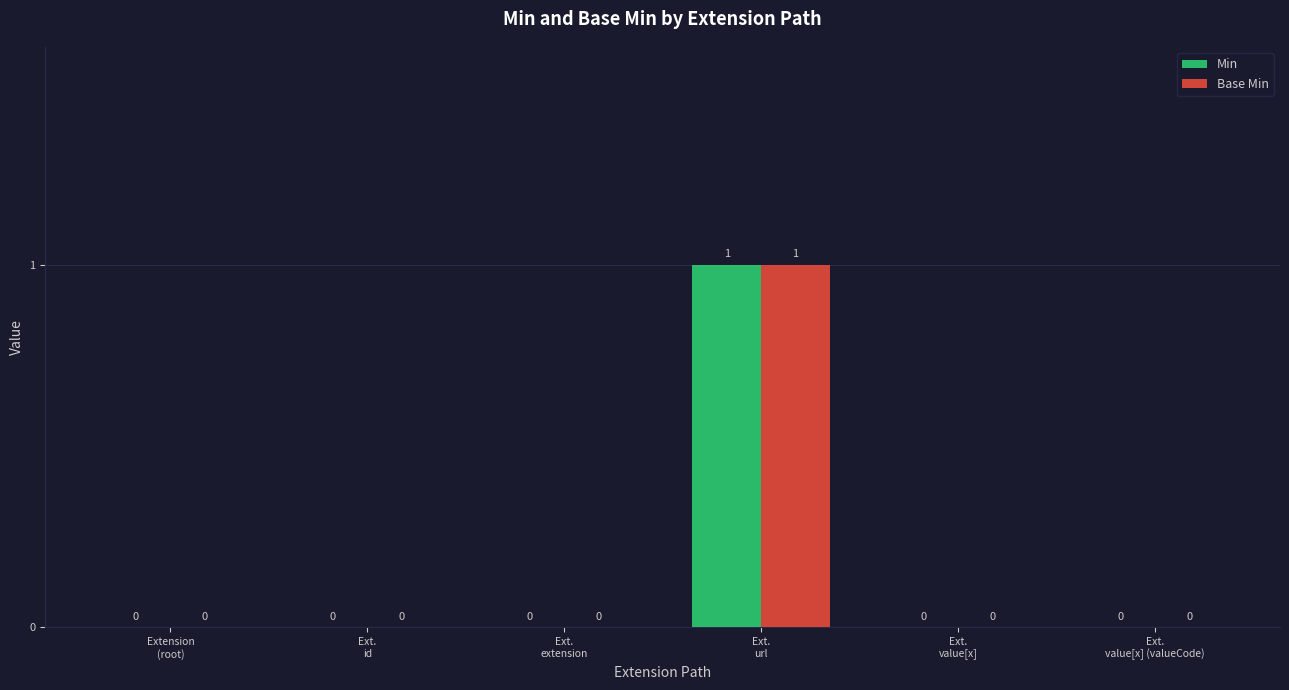

Reading right to left, transcribe all the data shown in this chart.

Min: Ext.
value[x] (valueCode)=0	Ext.
value[x]=0	Ext.
url=1	Ext.
extension=0	Ext.
id=0	Extension
(root)=0
Base Min: Ext.
value[x] (valueCode)=0	Ext.
value[x]=0	Ext.
url=1	Ext.
extension=0	Ext.
id=0	Extension
(root)=0